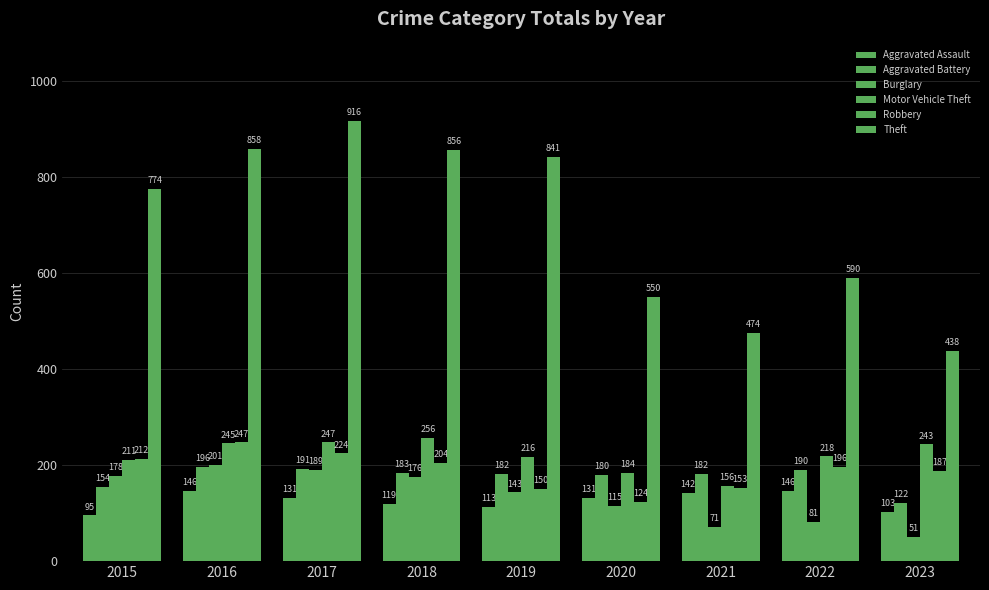

Which label corresponds to the smallest value in the chart?

2023